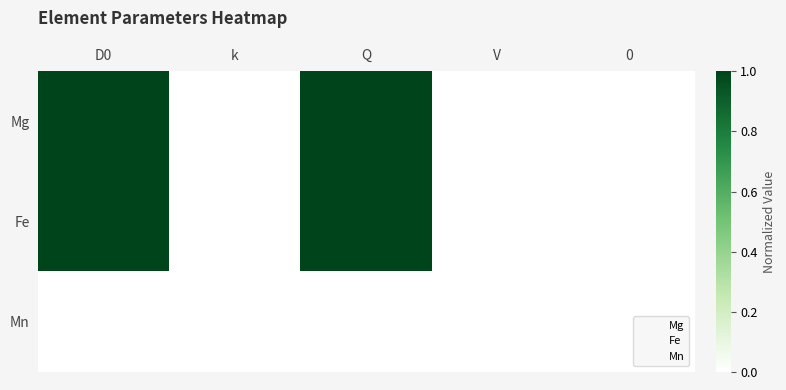

At which category does the chart reach its peak across all series?

D0